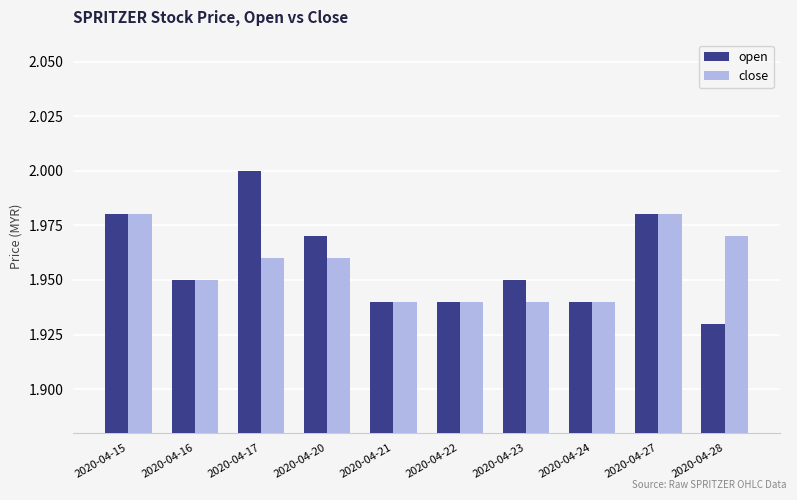

Which series changed the most between 2020-04-17 and 2020-04-21?

open